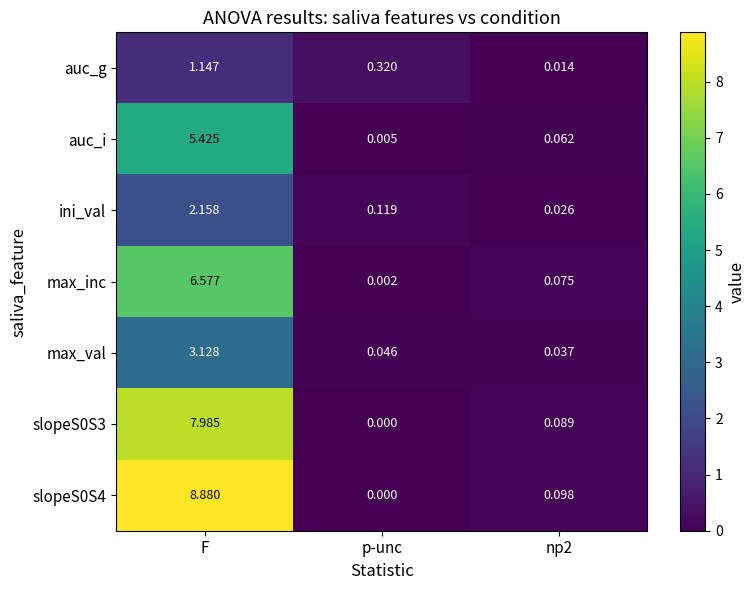

What is the total value across all series at np2?

0.4